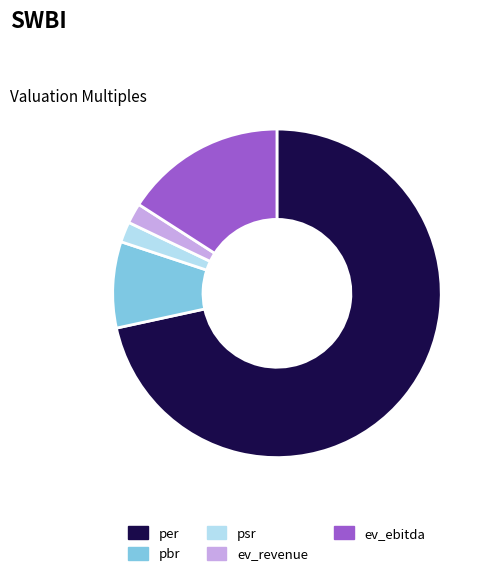

Which slice is the largest?

per